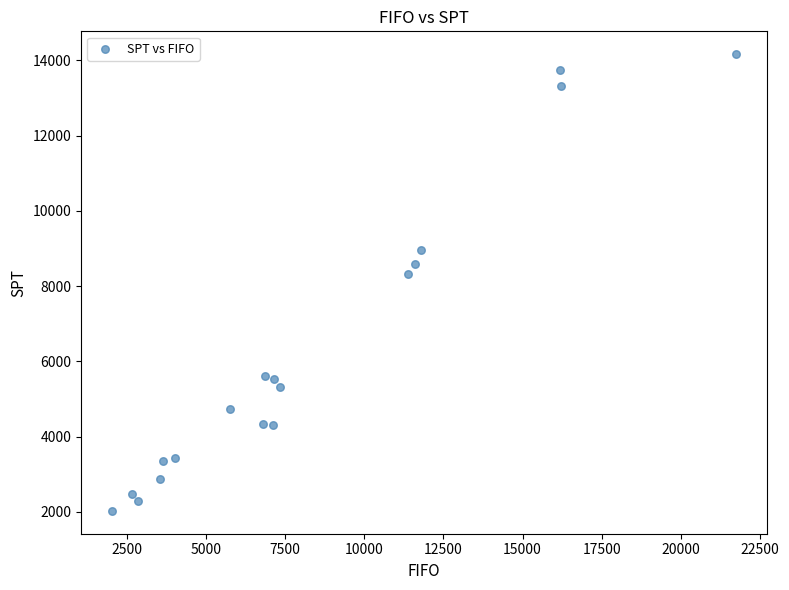

What is the range of Y values (max minus min)?

12138.1